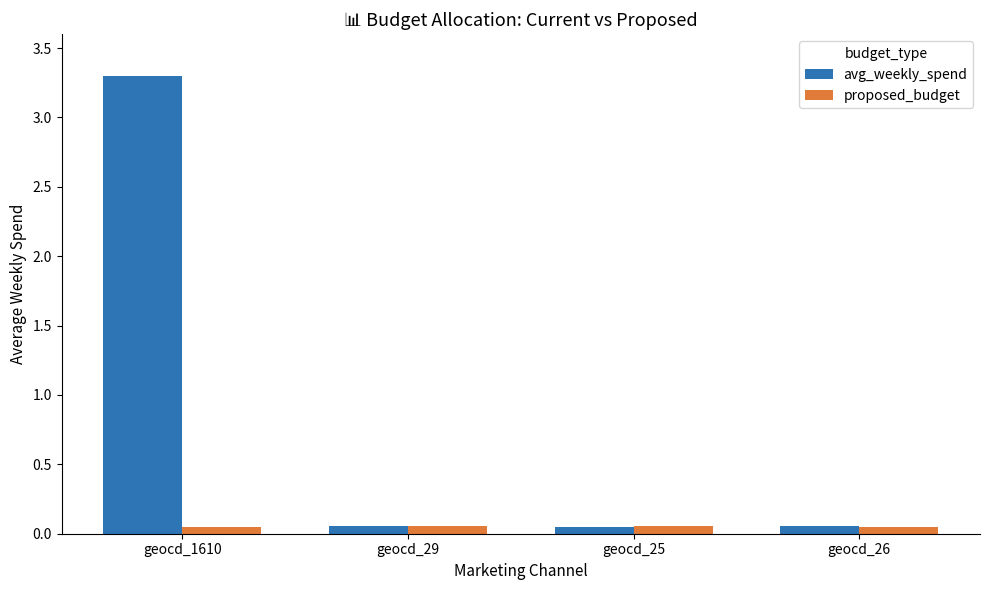

Is it true that avg_weekly_spend equals 0.9 at geocd_1610?

False